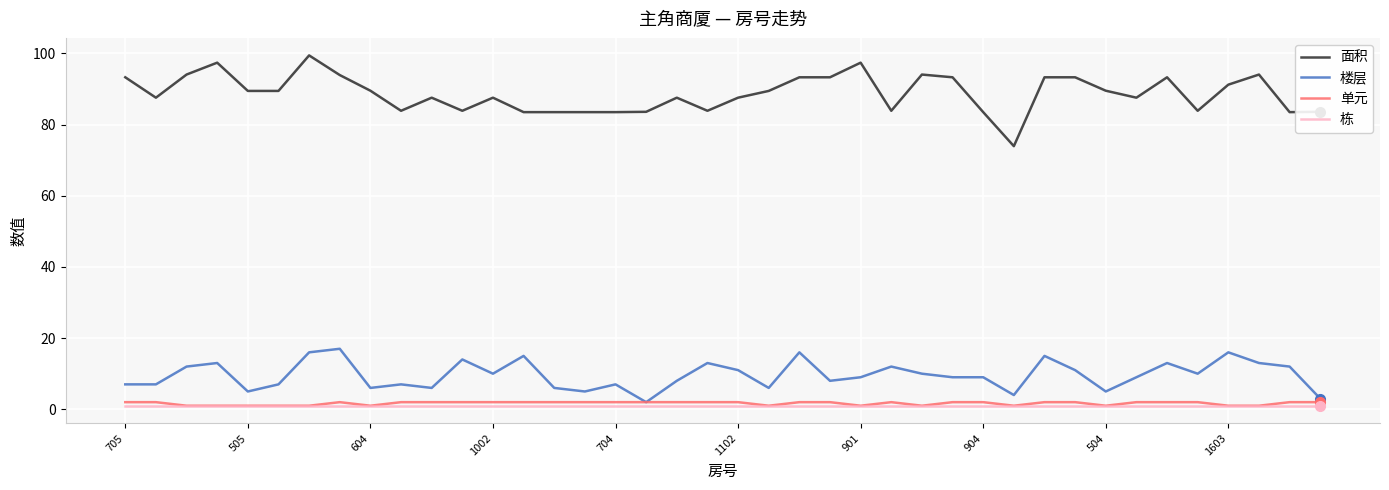

True or false: 面积 and 栋 cross at least once.

False